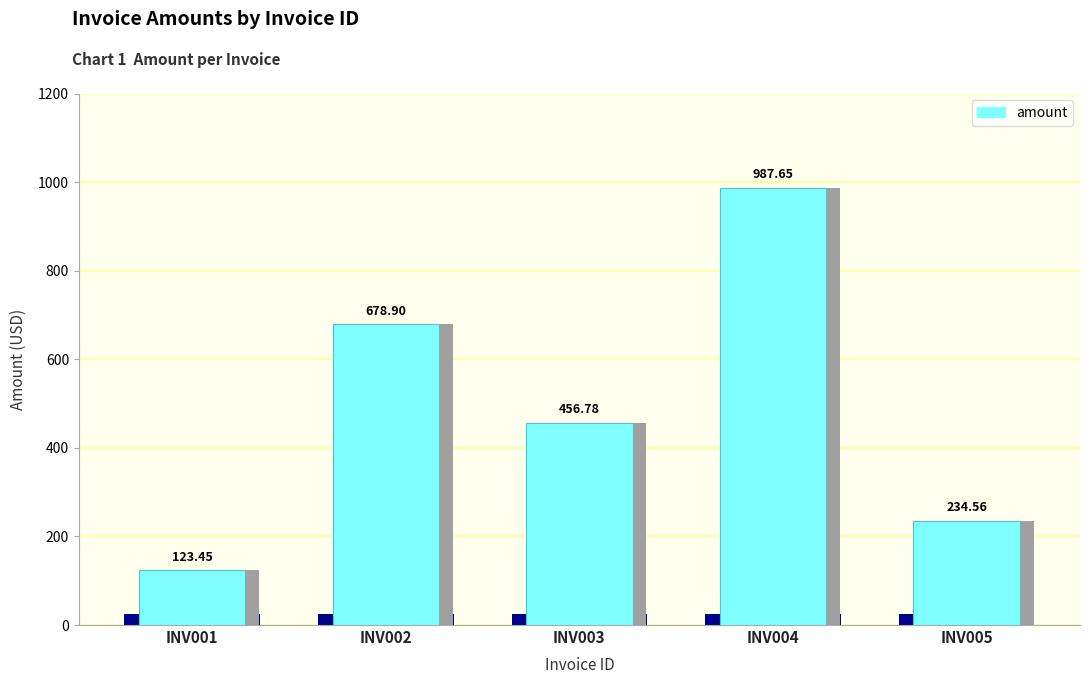

What is the change in value from INV002 to INV004?

+308.8